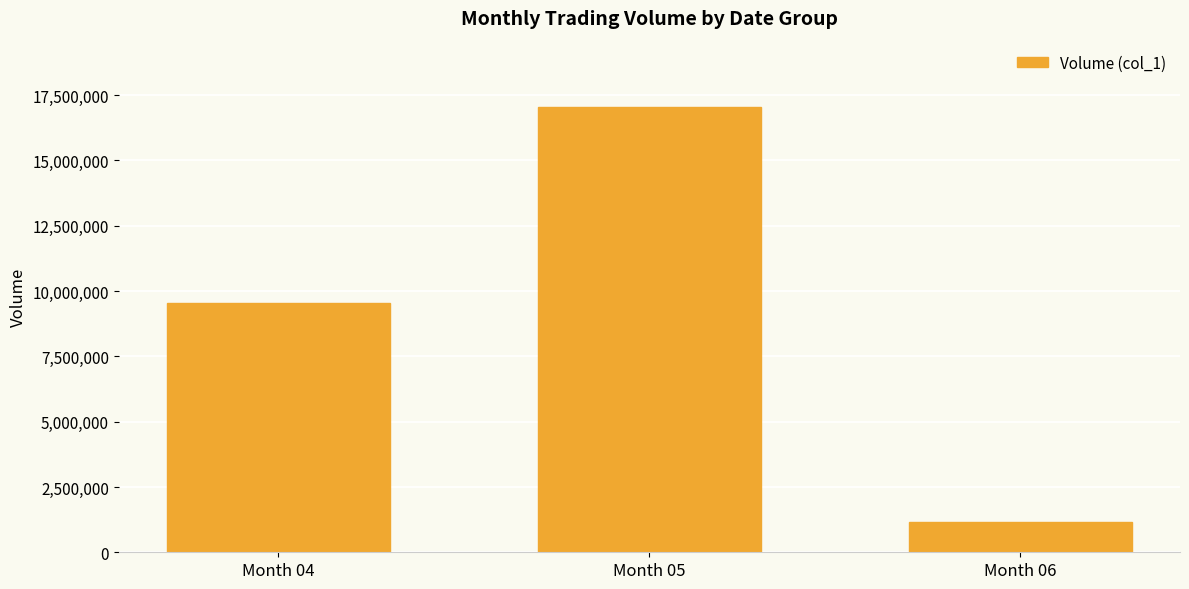

What is the value of the 2nd bar from the left?

17033000